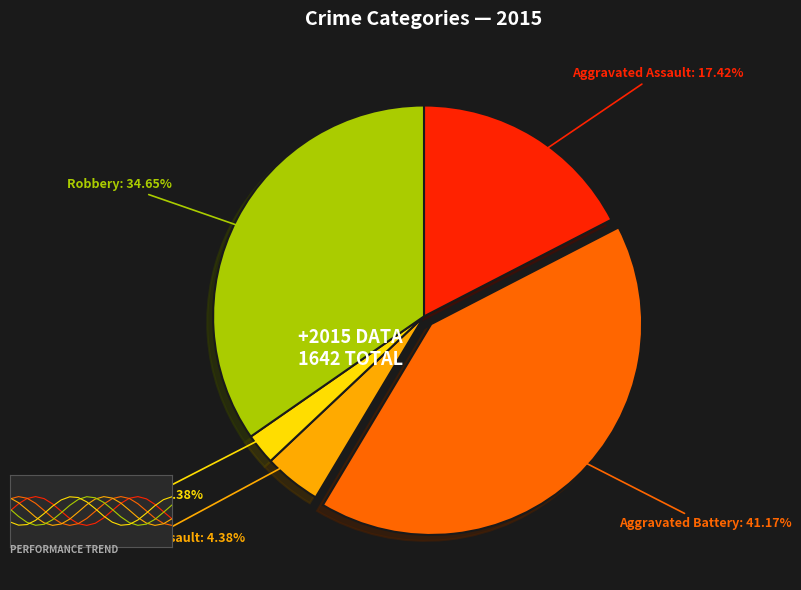

Is it true that Criminal Sexual Assault is 1% of the pie?

False